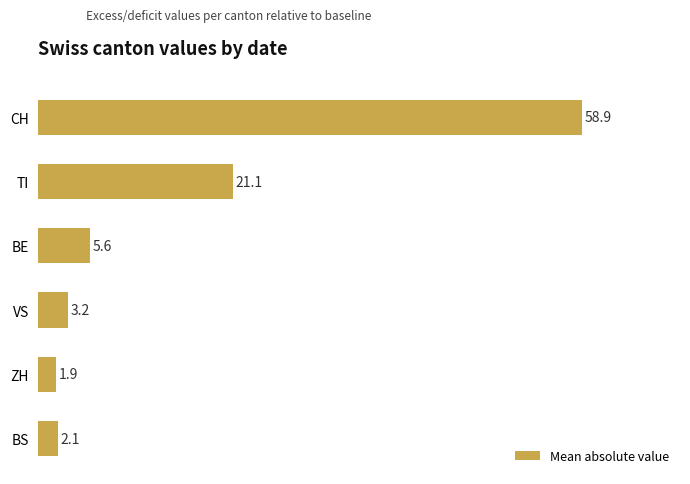

Reading bottom to top, list all the values displayed in this chart.

BS=2.1	ZH=1.9	VS=3.2	BE=5.6	TI=21.1	CH=58.9